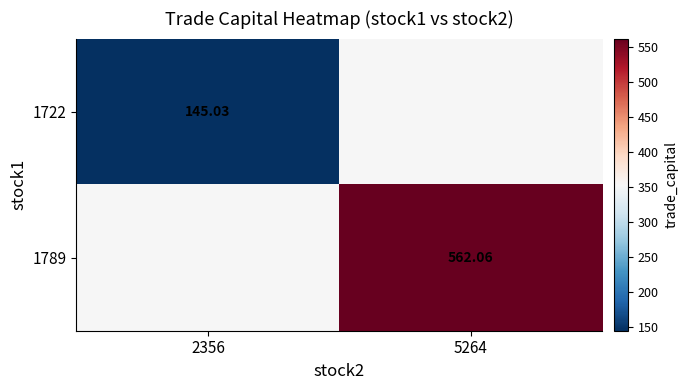

Is the value of 1789 at 5264 greater than the value of 1722 at 2356?

Yes